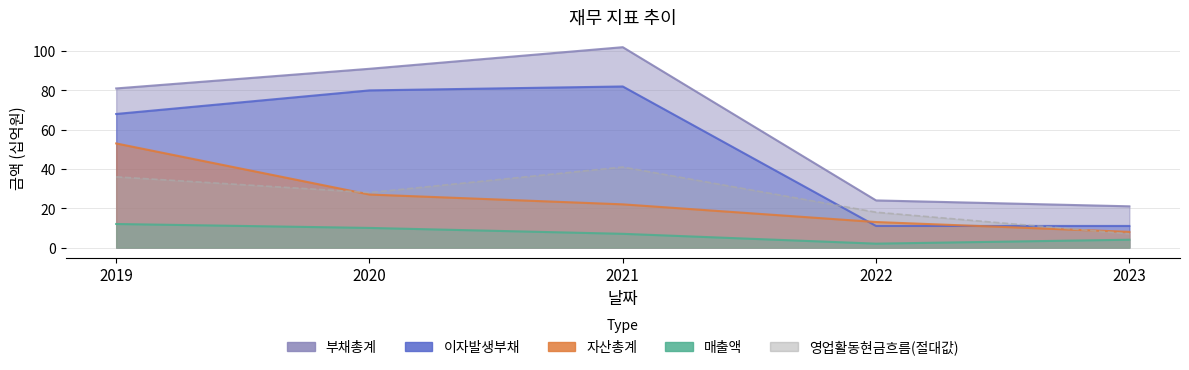

Which series has the largest range (max minus min)?

부채총계